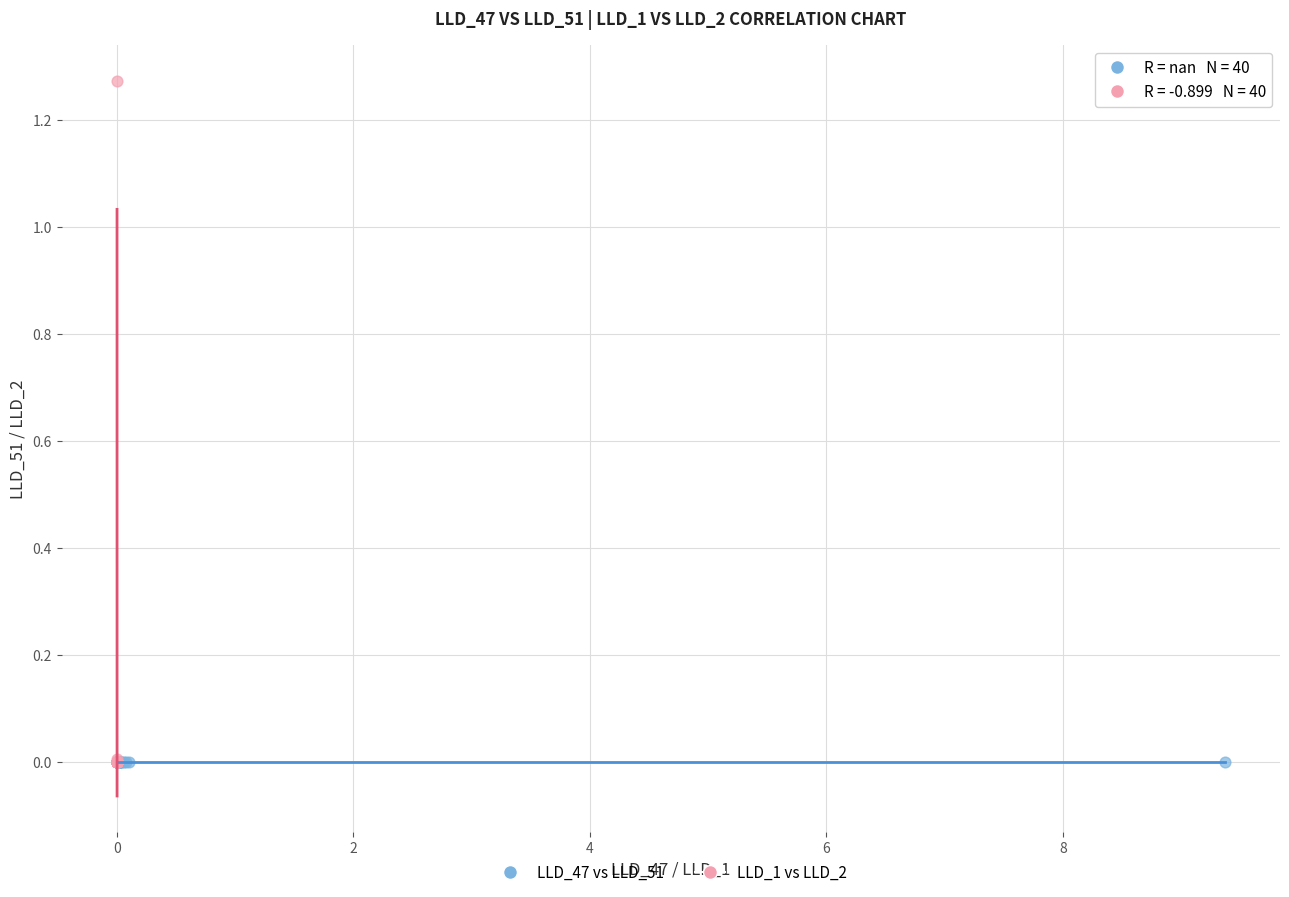

What are all the series names shown in the legend?

LLD_47 vs LLD_51, LLD_1 vs LLD_2